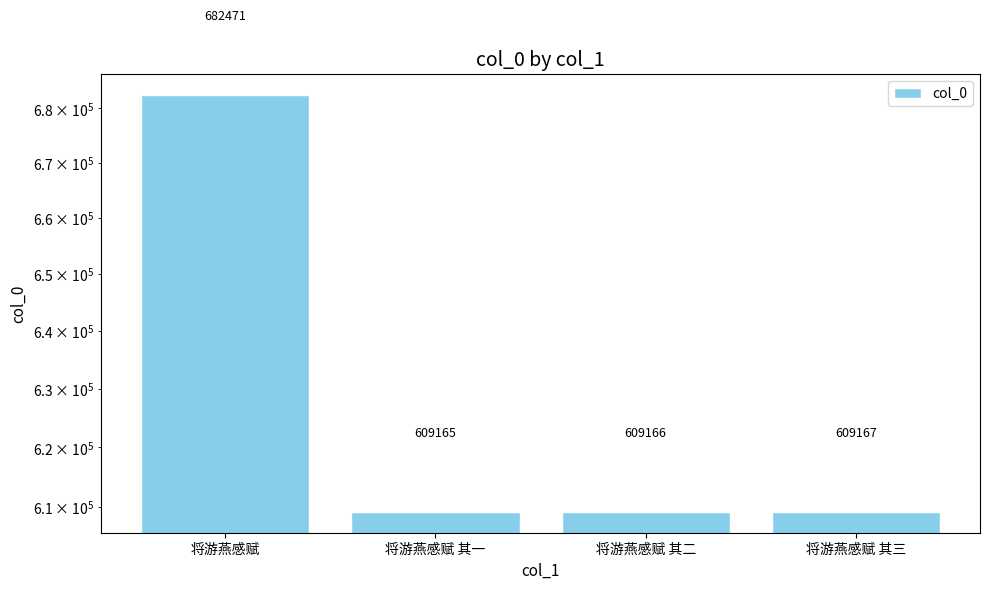

Rank the categories by value from lowest to highest.

将游燕感赋 其一, 将游燕感赋 其二, 将游燕感赋 其三, 将游燕感赋